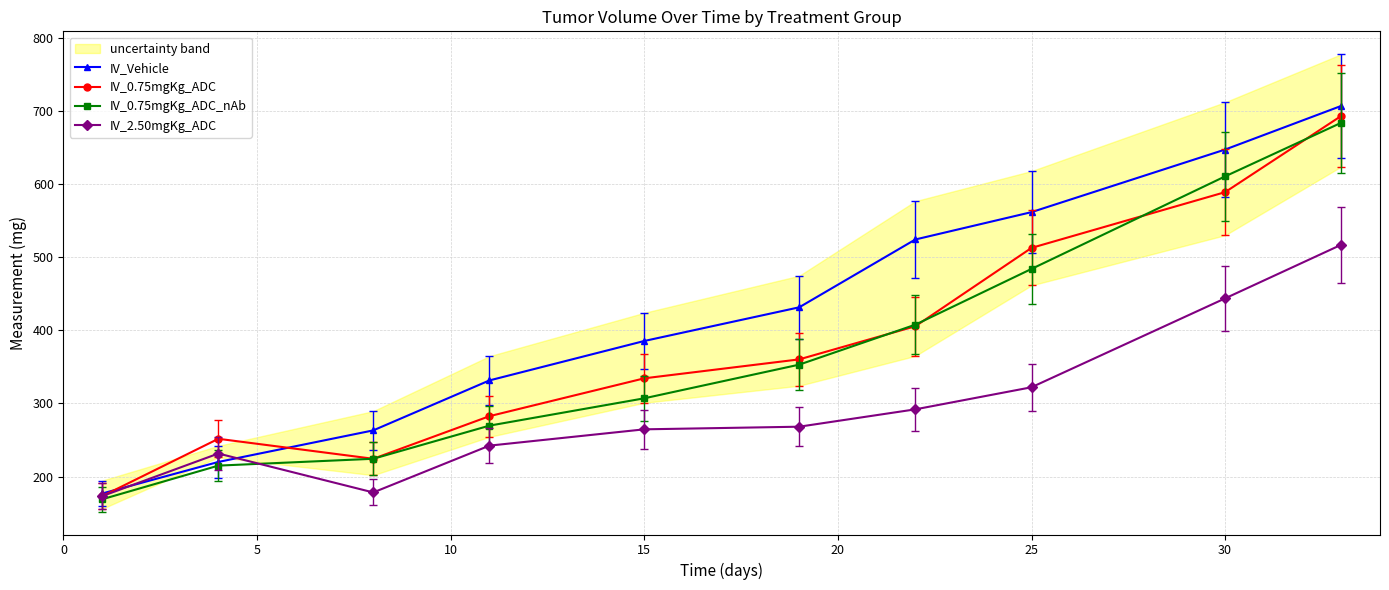

Which series ends up on top after the final intersection of IV_0.75mgKg_ADC_nAb and IV_0.75mgKg_ADC?

IV_0.75mgKg_ADC